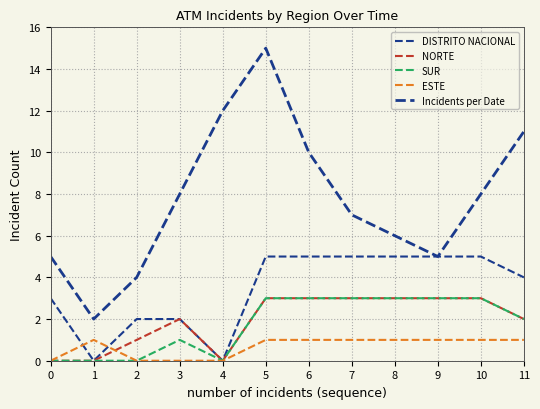

What is the sum of the NORTE values at 0 and 5?

3